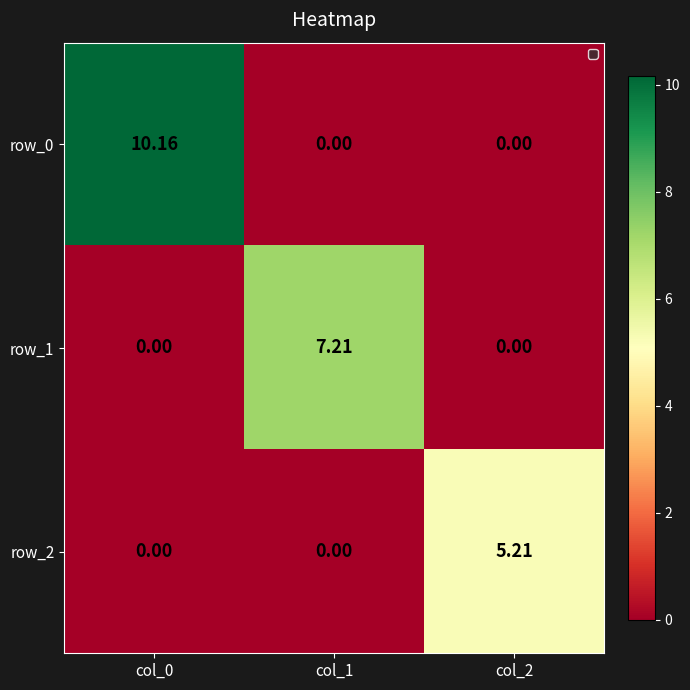

Between col_0 and col_2, which series saw the biggest shift?

row_0